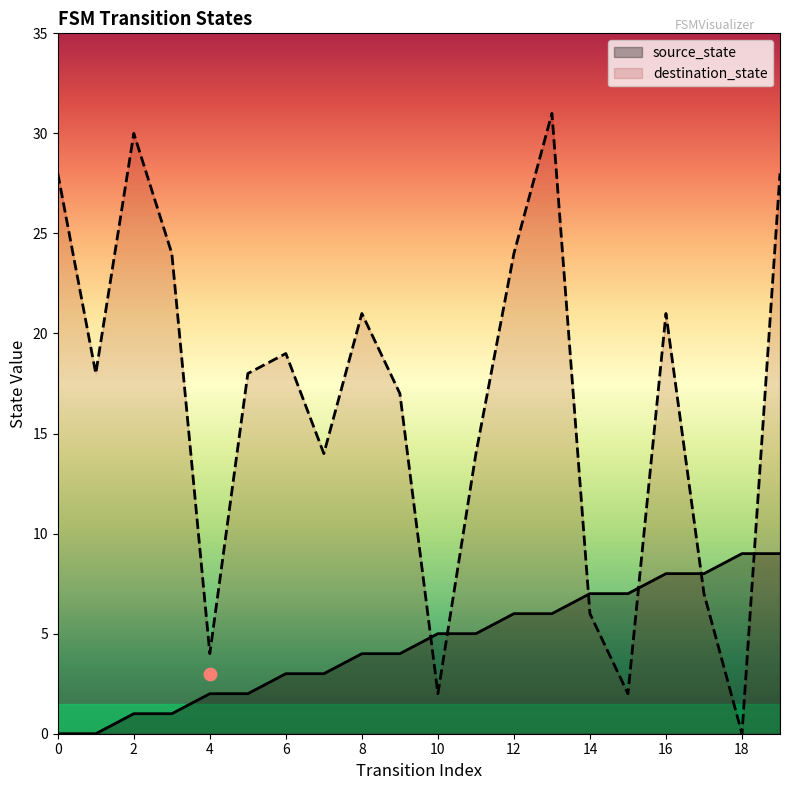

Which series contains the highest Y value?

destination_state